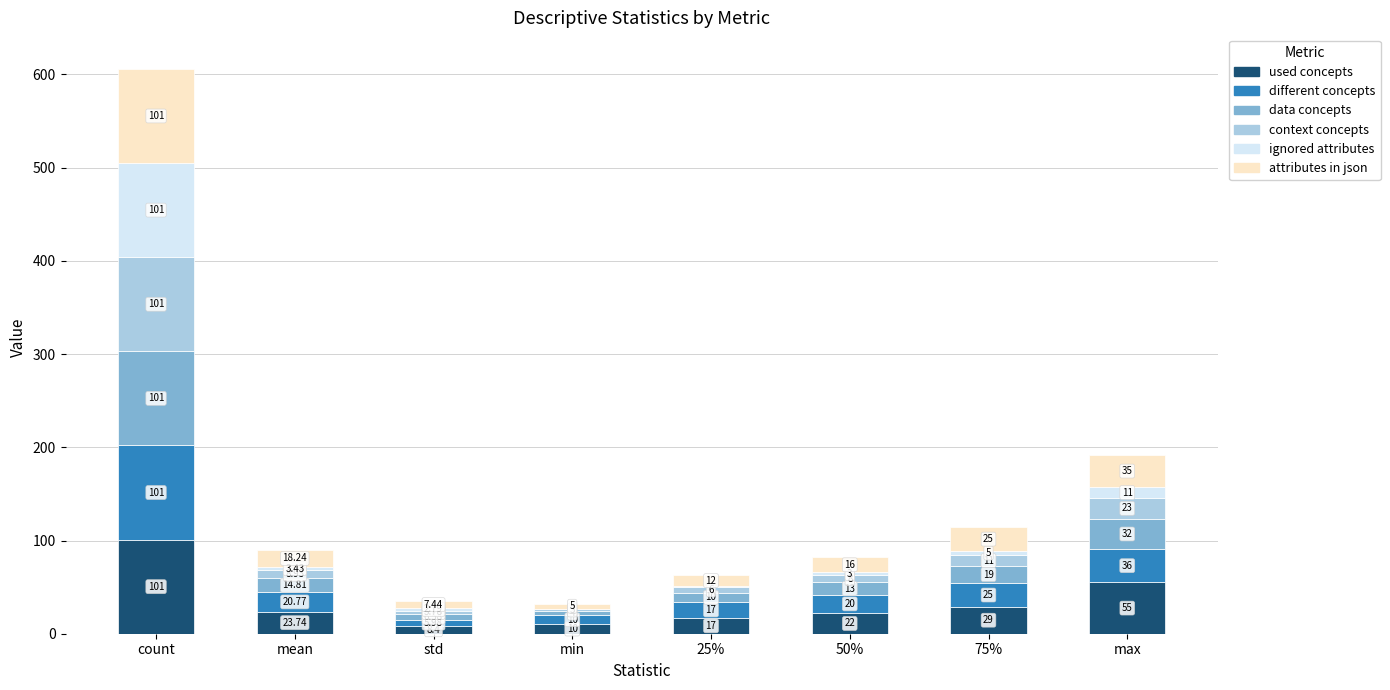

Where does the used concepts series first go above 23?

count